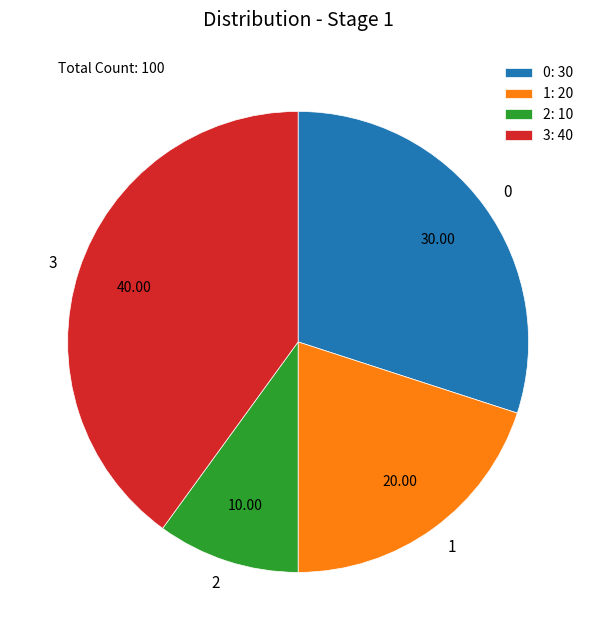

Does 2 represent more than half of the total?

No